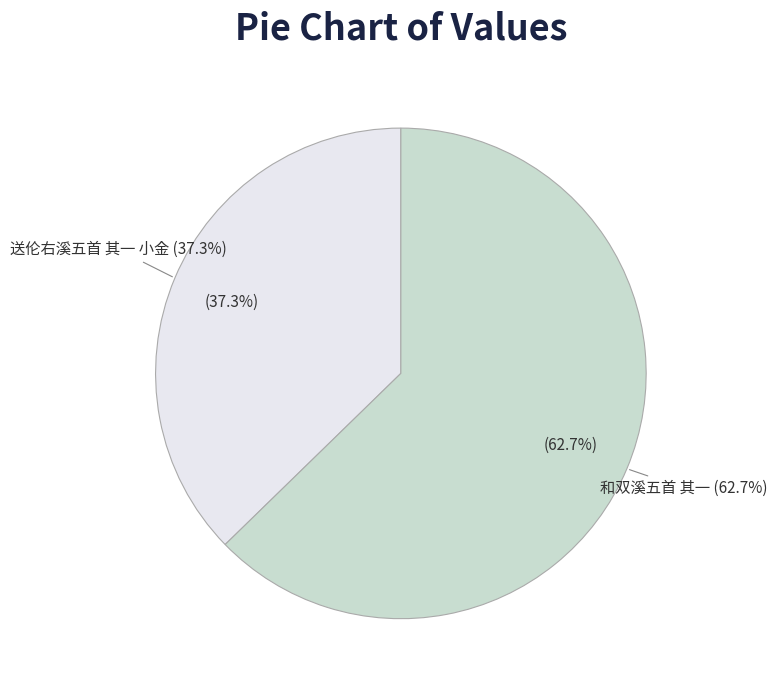

Which category has the biggest portion of the pie?

和双溪五首 其一